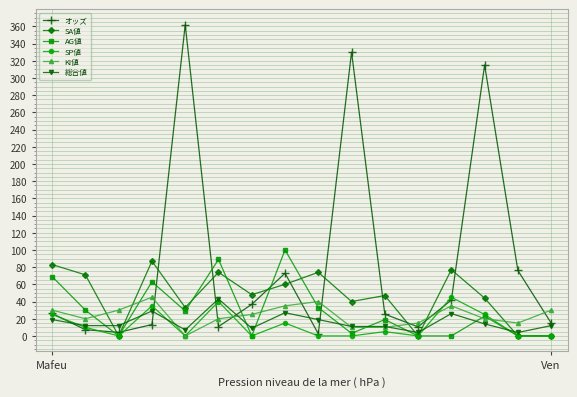

After their last crossing, which series has the higher values: SA値 or KI値?

KI値